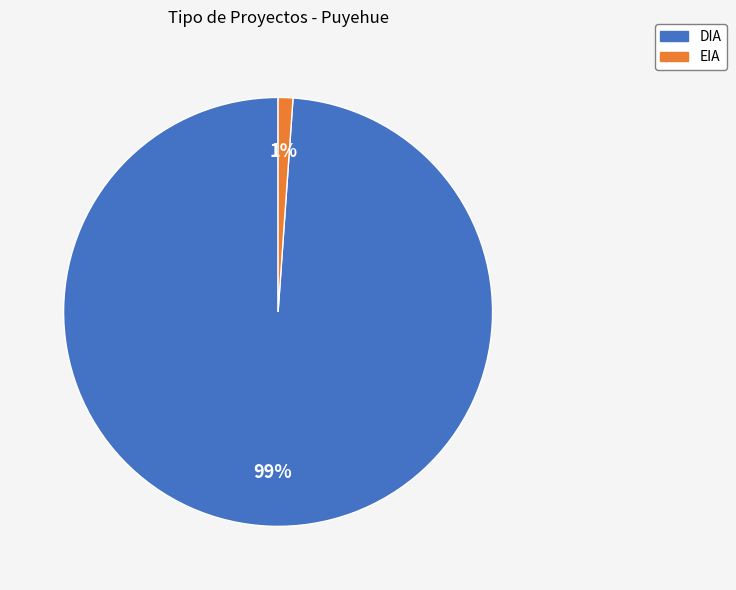

The DIA slice represents 94% of the pie. True or false?

False